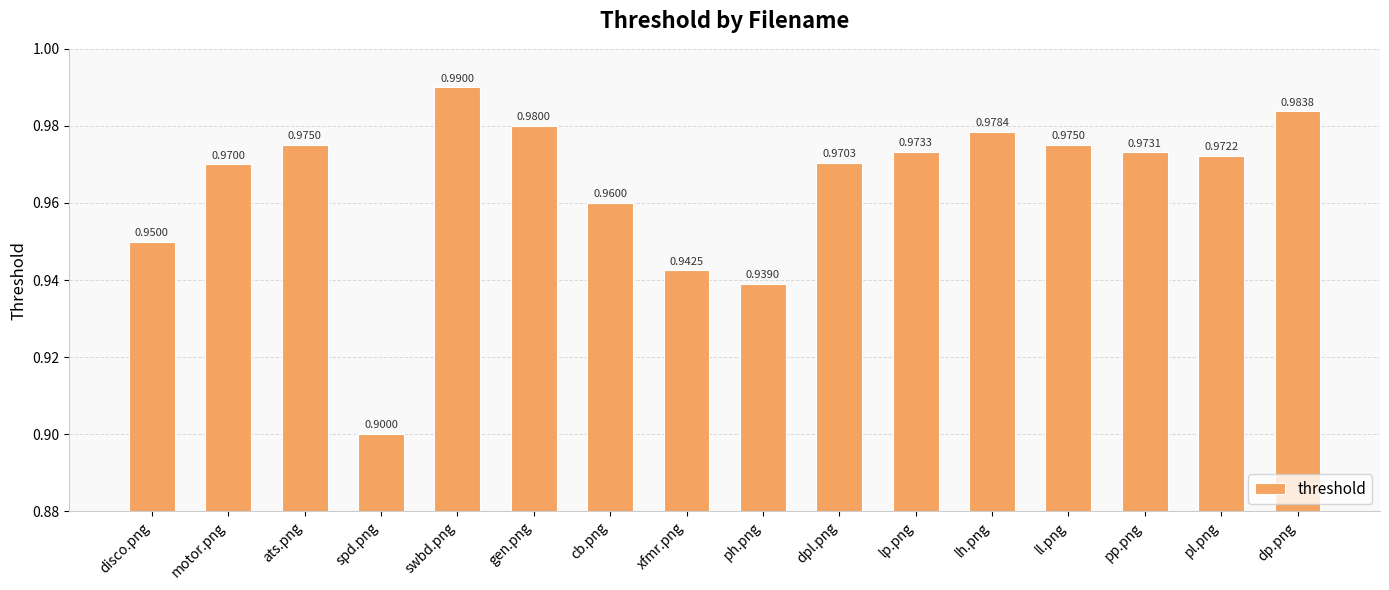

What position from the left is ats.png?

3